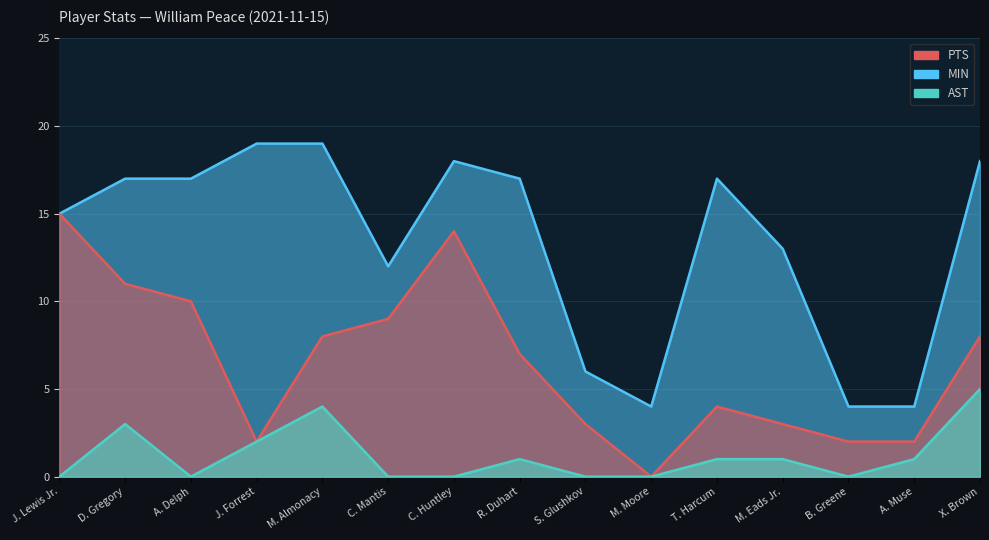

True or false: PTS and AST cross at least once.

False